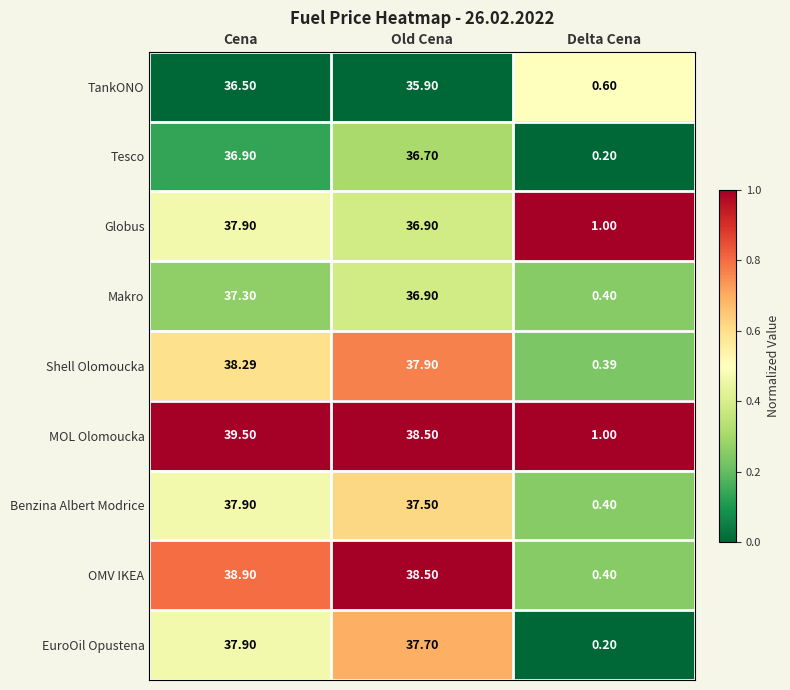

What is the total value across all series at Delta Cena?

4.6